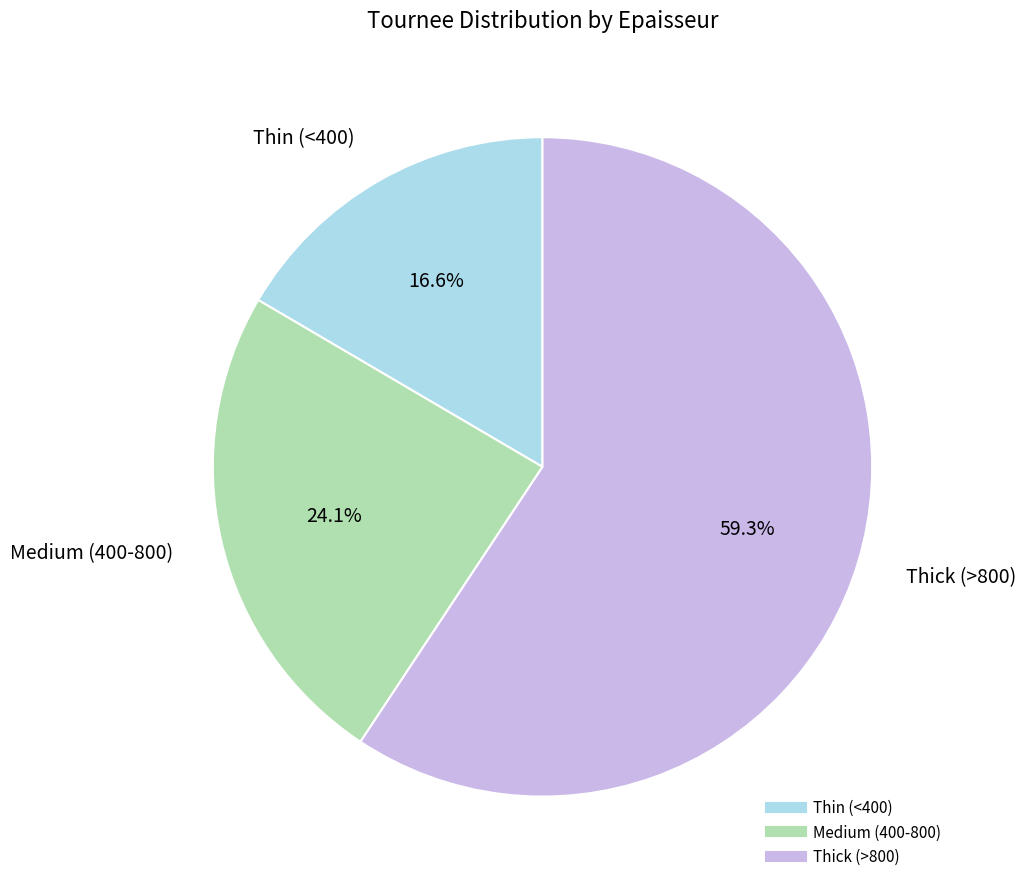

To the nearest percent, what is the average slice percentage?

33%